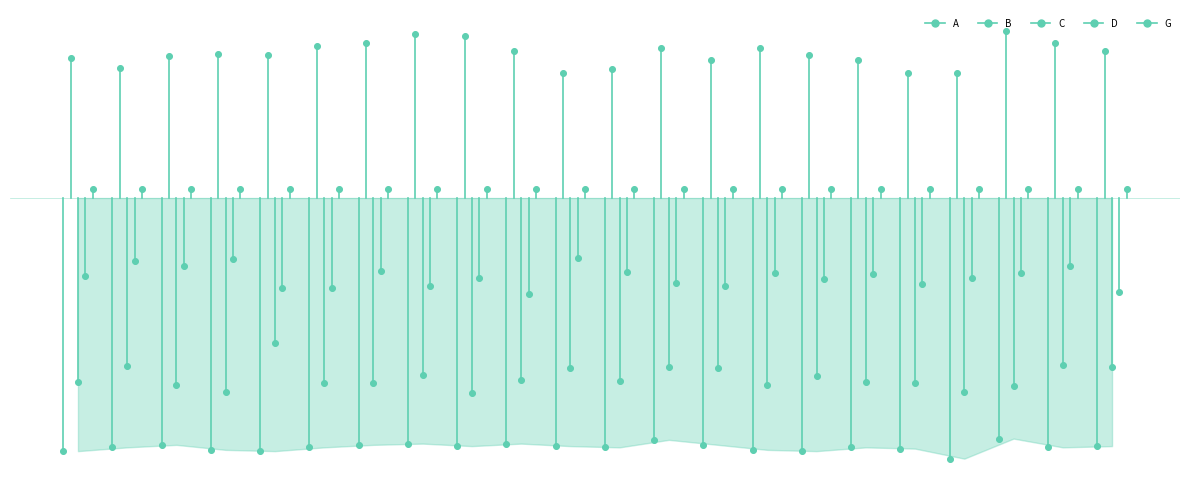

Which series contains the highest Y value?

B